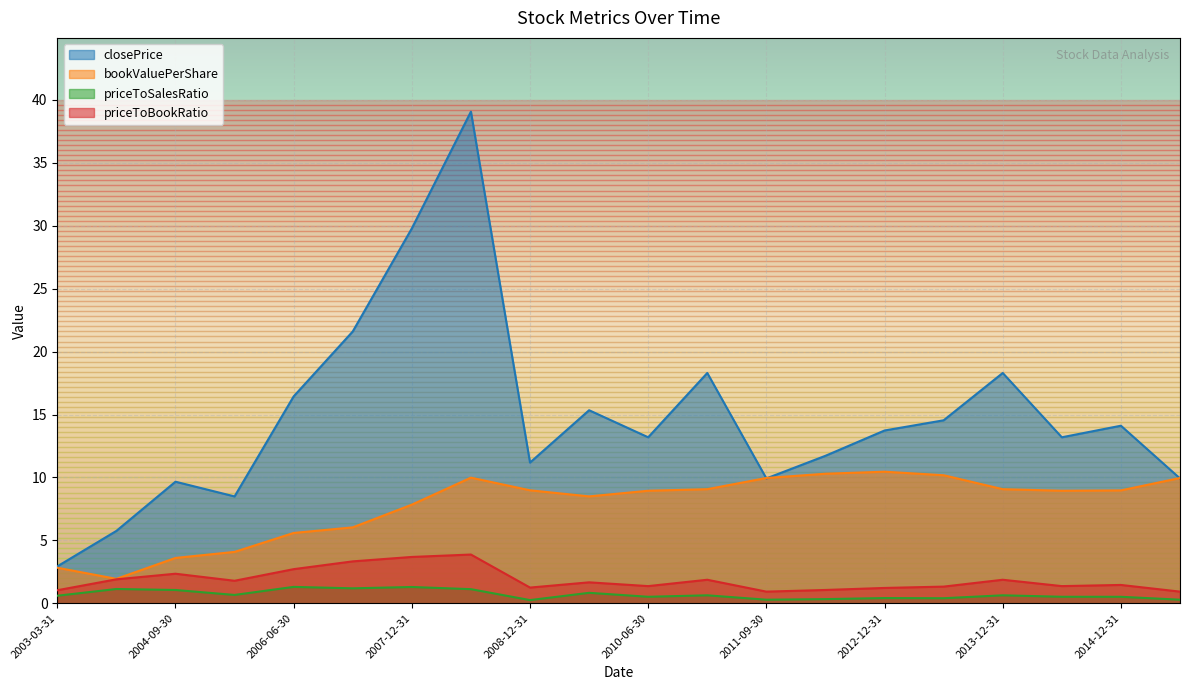

True or false: priceToSalesRatio has a value of 1.6 at 2004-09-30.

False